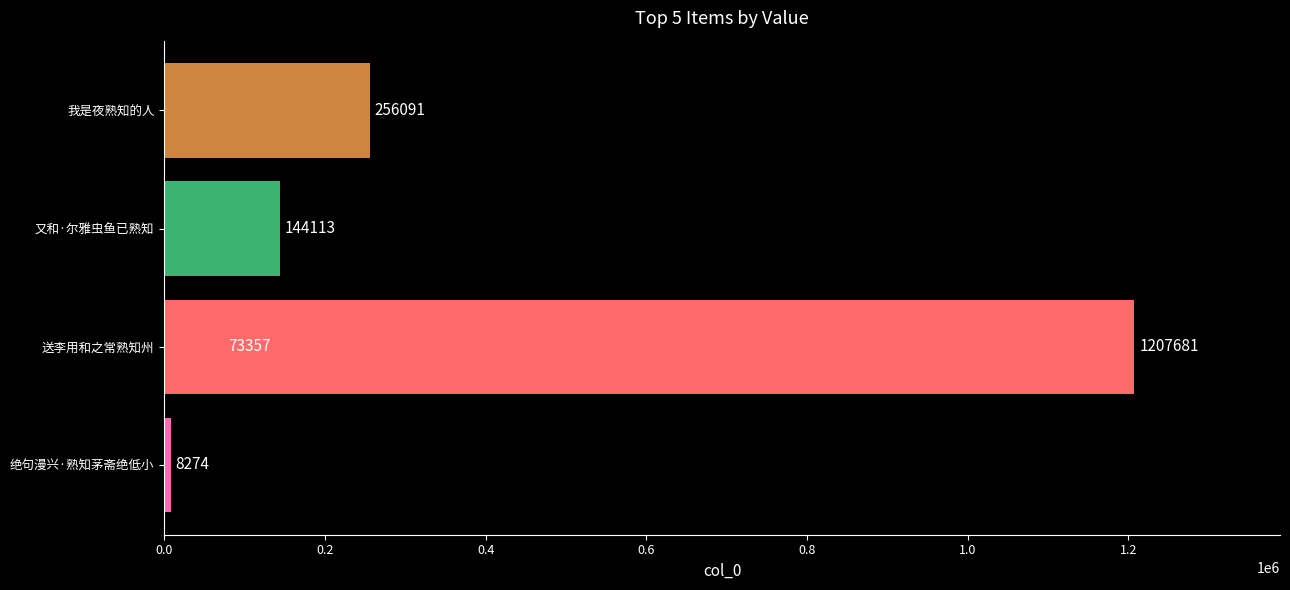

Is it true that the value at 0.4 is 207703?

False